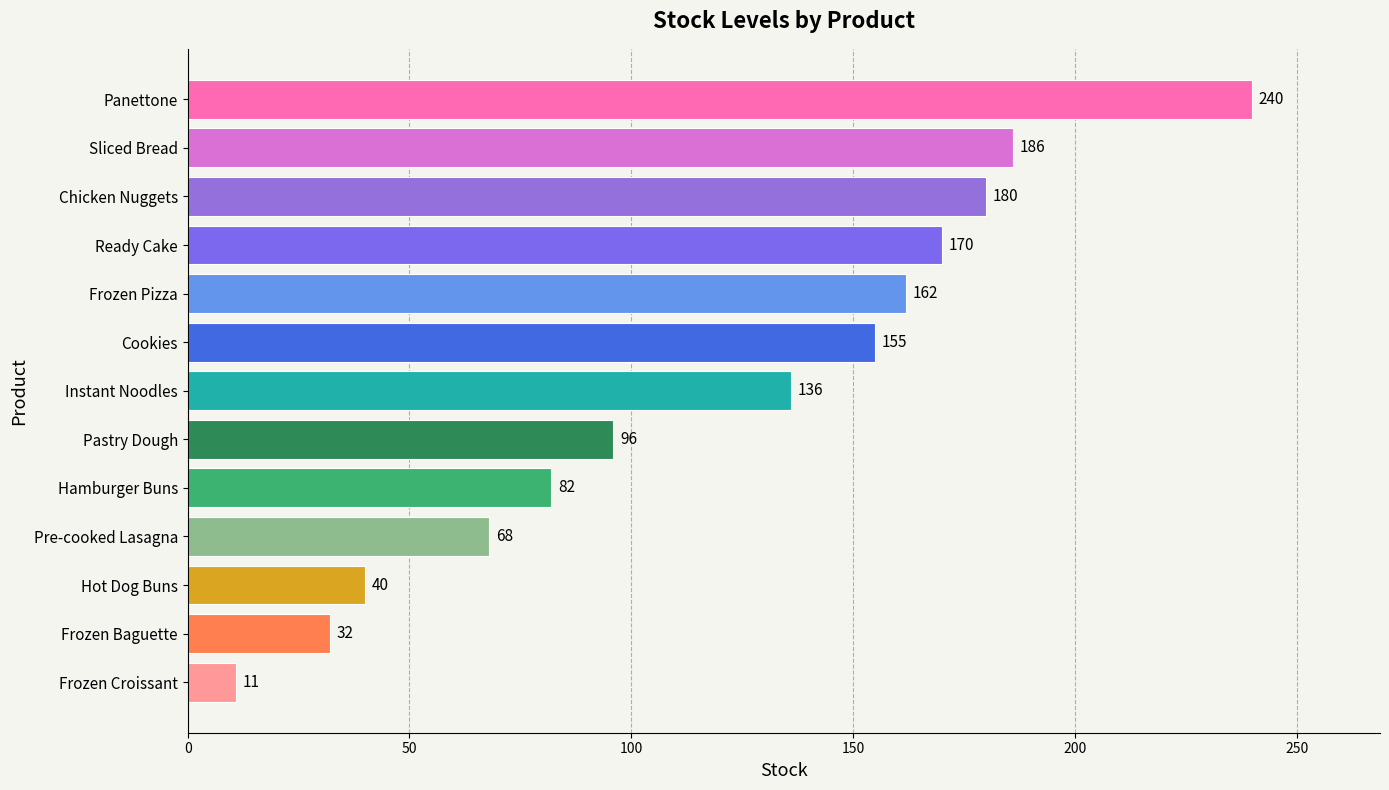

What is the ratio of the value at Hamburger Buns to the value at Frozen Baguette?

2.6